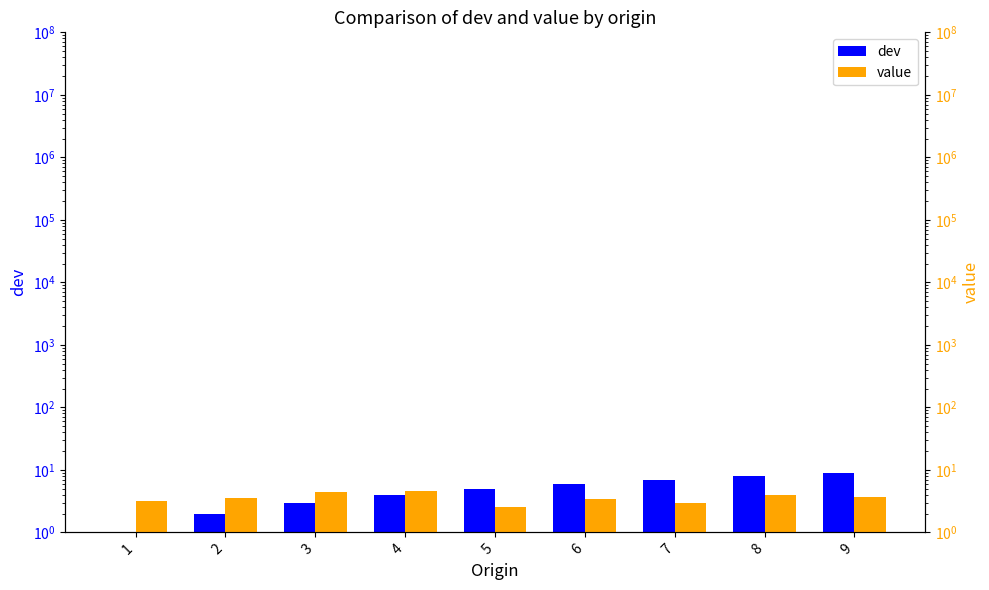

True or false: value has a value of 3.5 at 2.

True